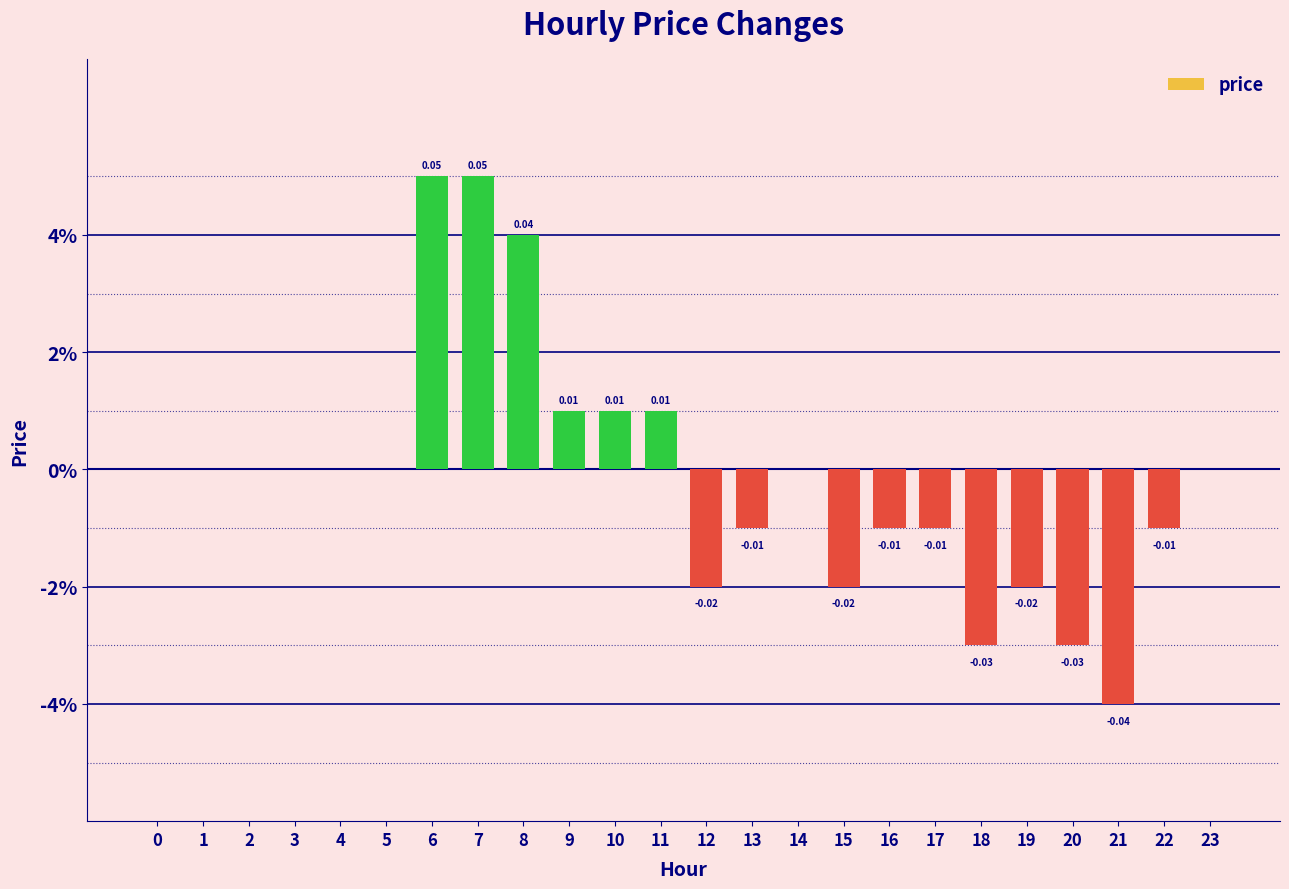

How many data points does each series have?

24